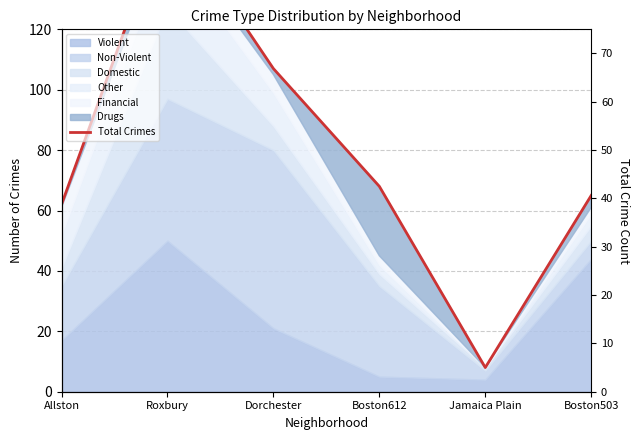

What is the sum of the values at Dorchester and Boston503?

172